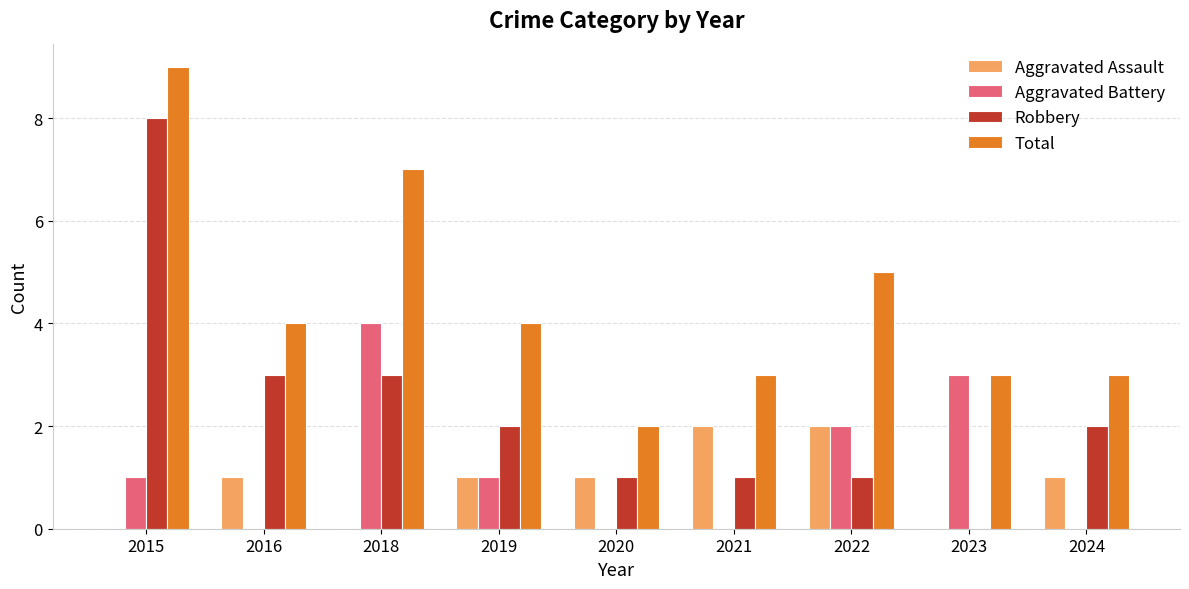

What is the sum of all Aggravated Battery values?

11